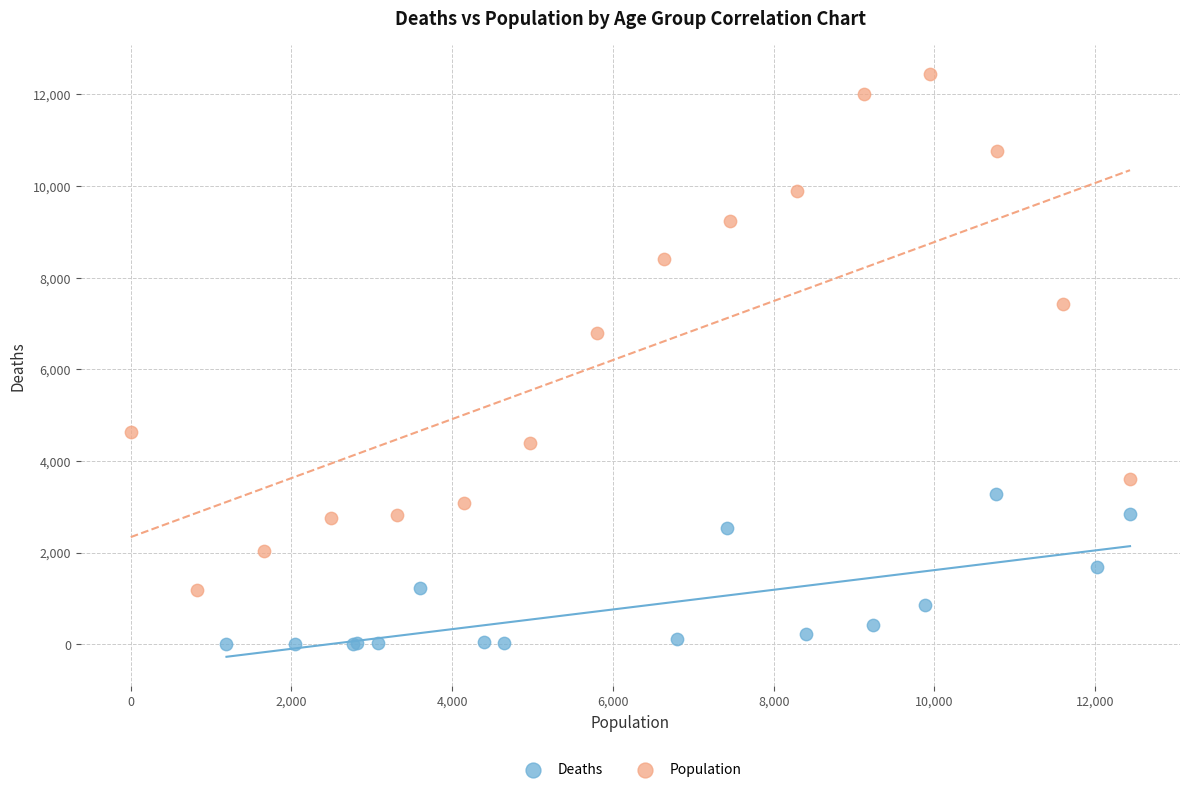

Which series contains the lowest Y value?

Deaths